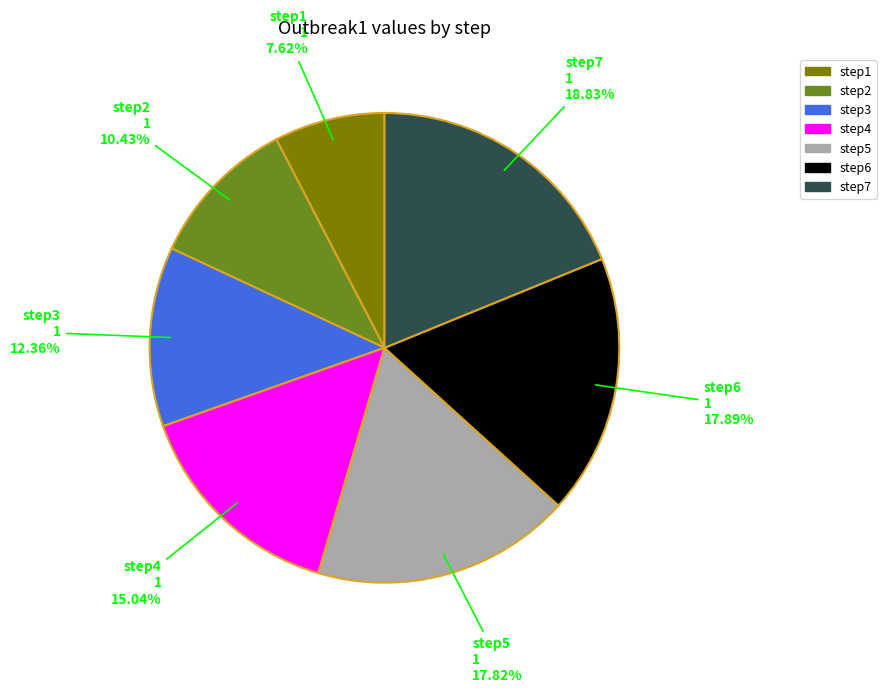

Approximately how many times larger is the value at step2 compared to step4?

0.7